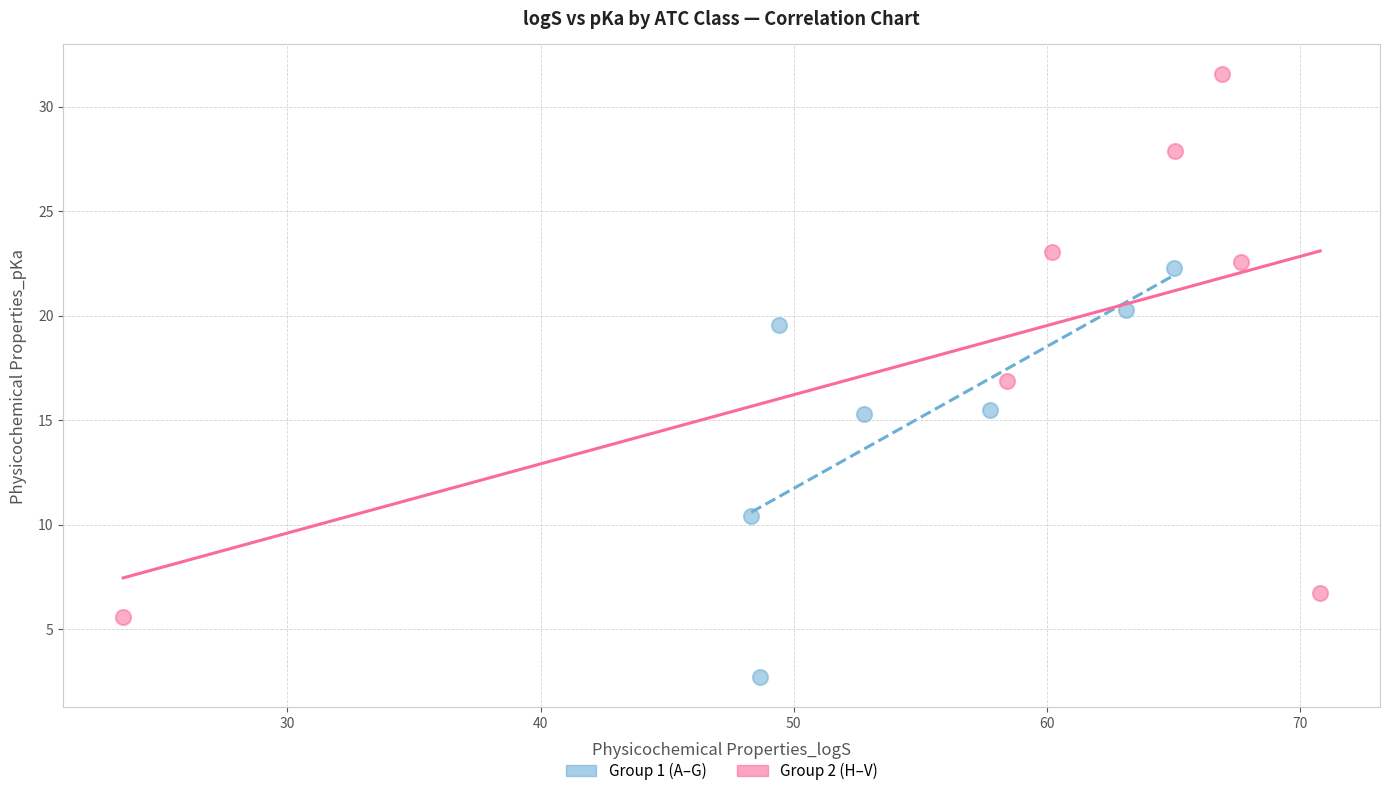

Which series reaches the maximum Y coordinate?

Group 2 (H–V)